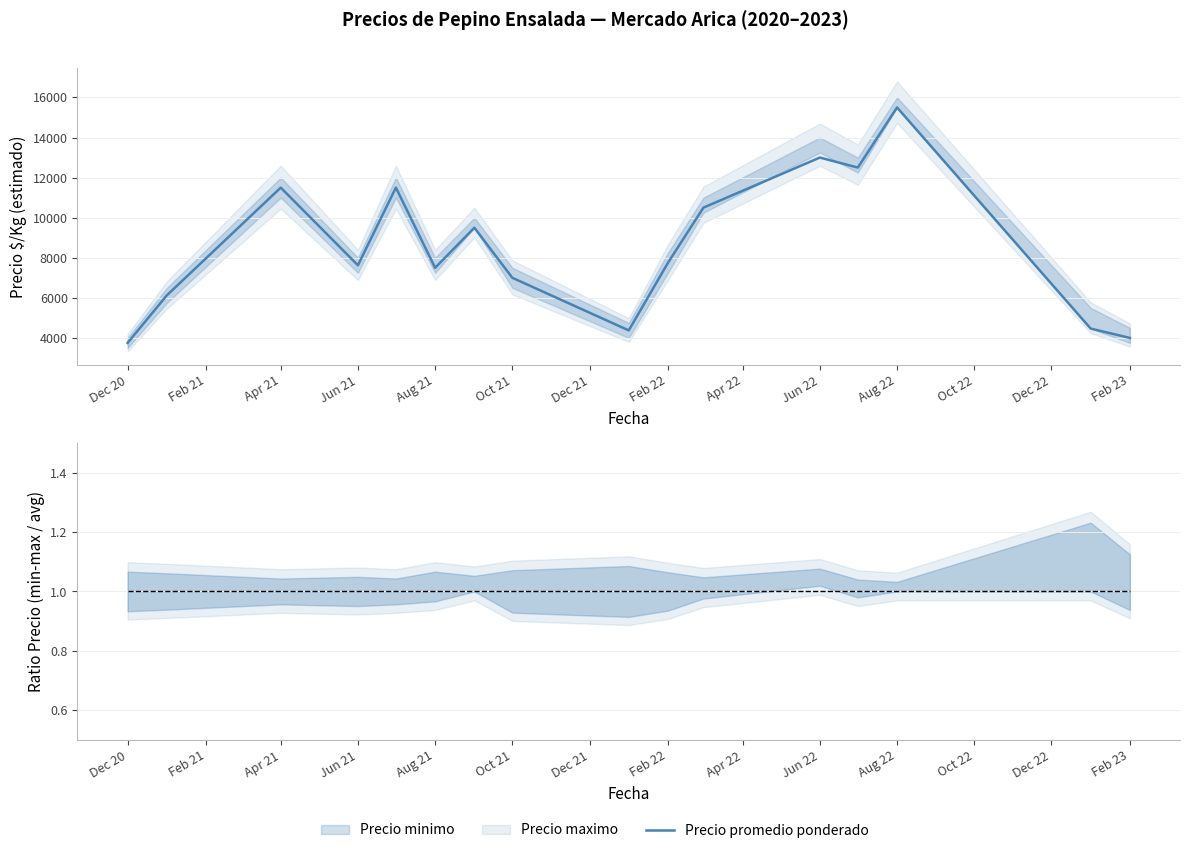

List the labels in order of Precio maximo value, smallest first.

2020-12, 2023-02, 2022-01, 2023-01, 2021-01, 2021-10, 2021-06, 2021-08, 2022-02, 2021-09, 2022-03, 2021-04, 2021-07, 2022-07, 2022-06, 2022-08